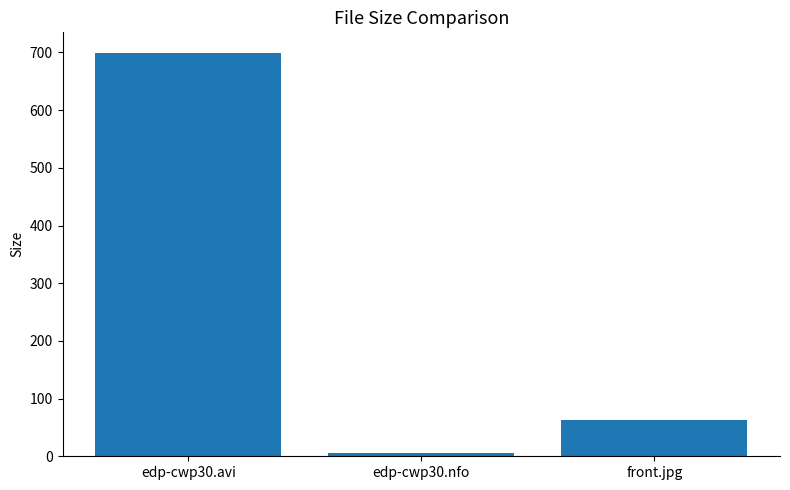

Rank the categories by value from lowest to highest.

edp-cwp30.nfo, front.jpg, edp-cwp30.avi